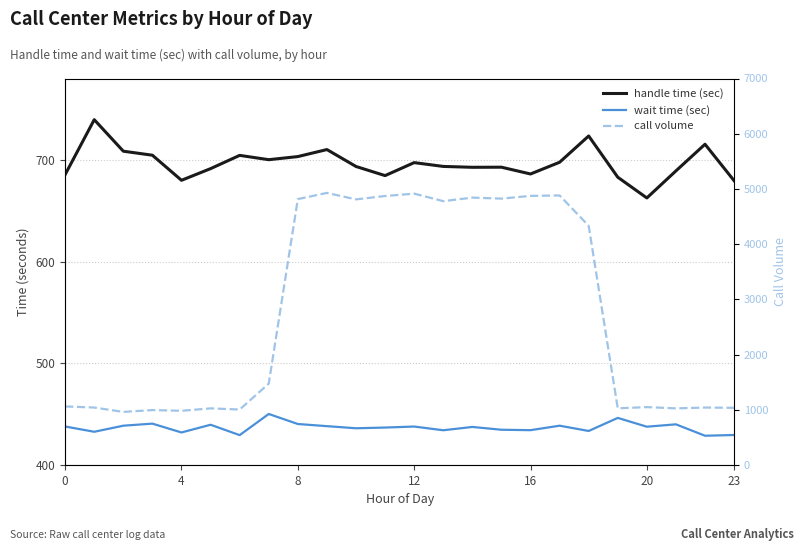

How many data points in wait time (sec) are above 437?

14